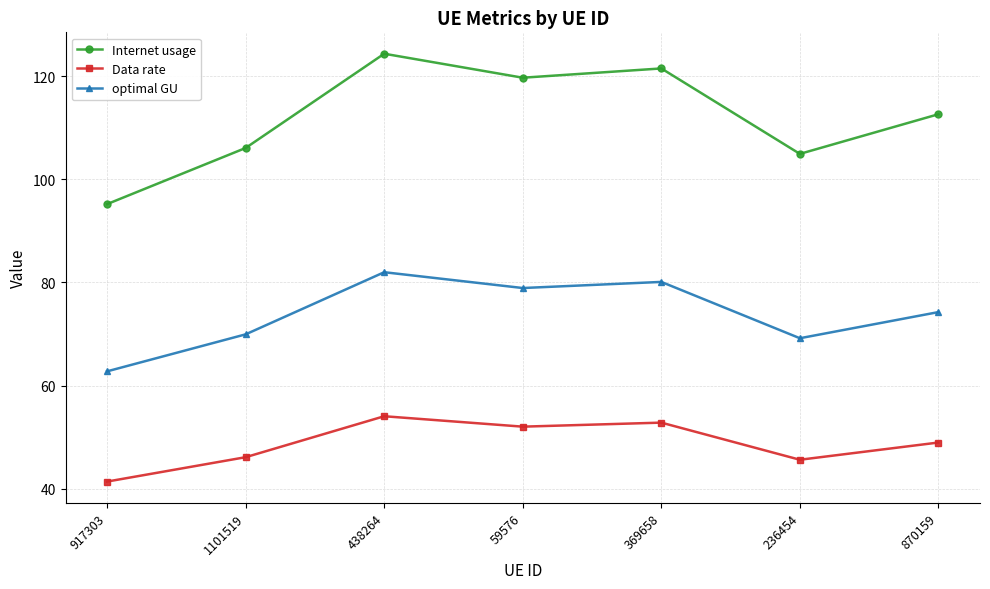

What value does the Data rate series have at 369658?

52.8